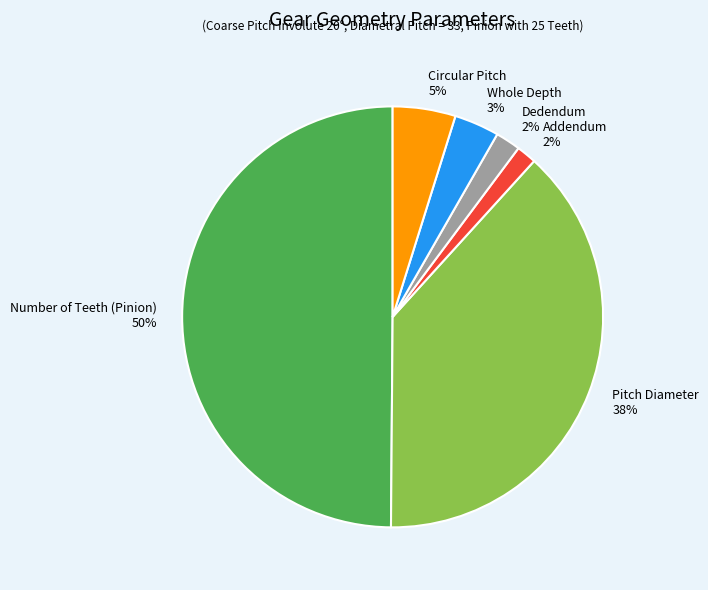

Does Circular Pitch account for over 50% of the chart?

No